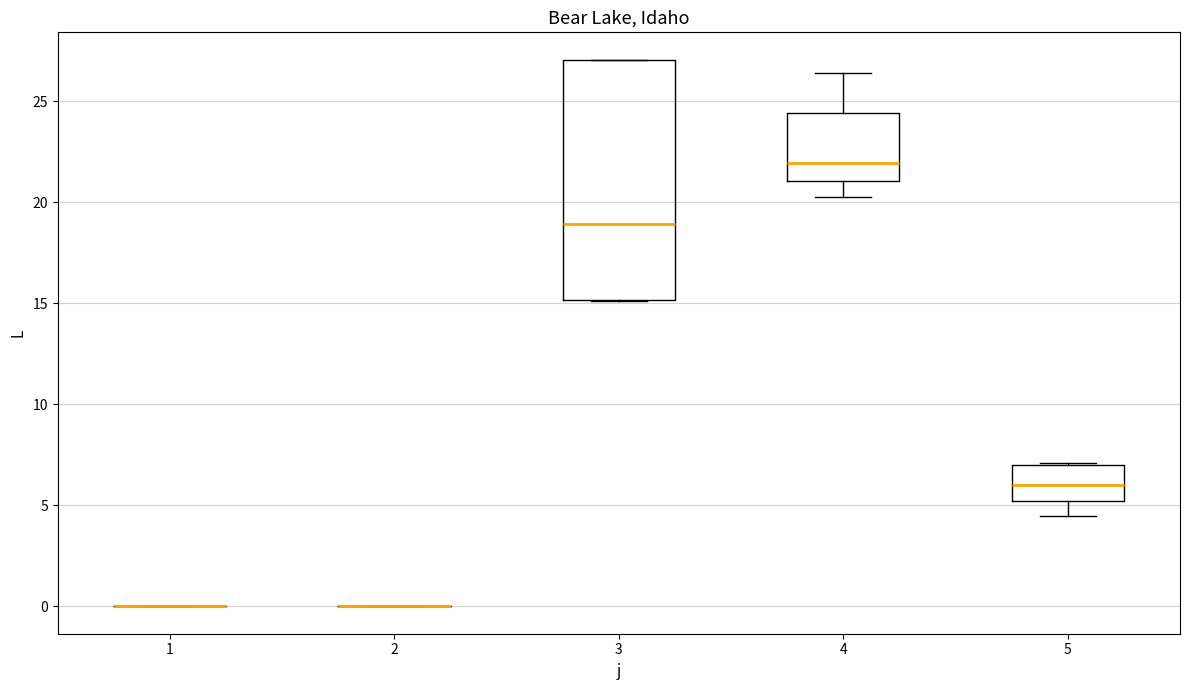

Comparing the boxes themselves (not the whiskers), which one is the tallest?

3